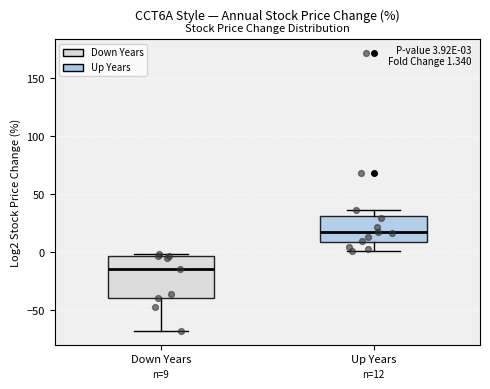

Which box has the highest median line?

Up Years